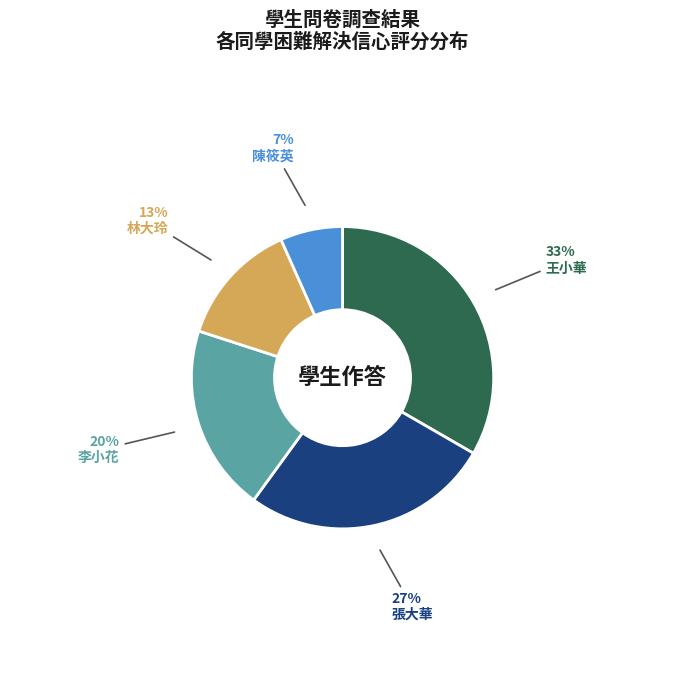

Does 張大華 represent more than half of the total?

No